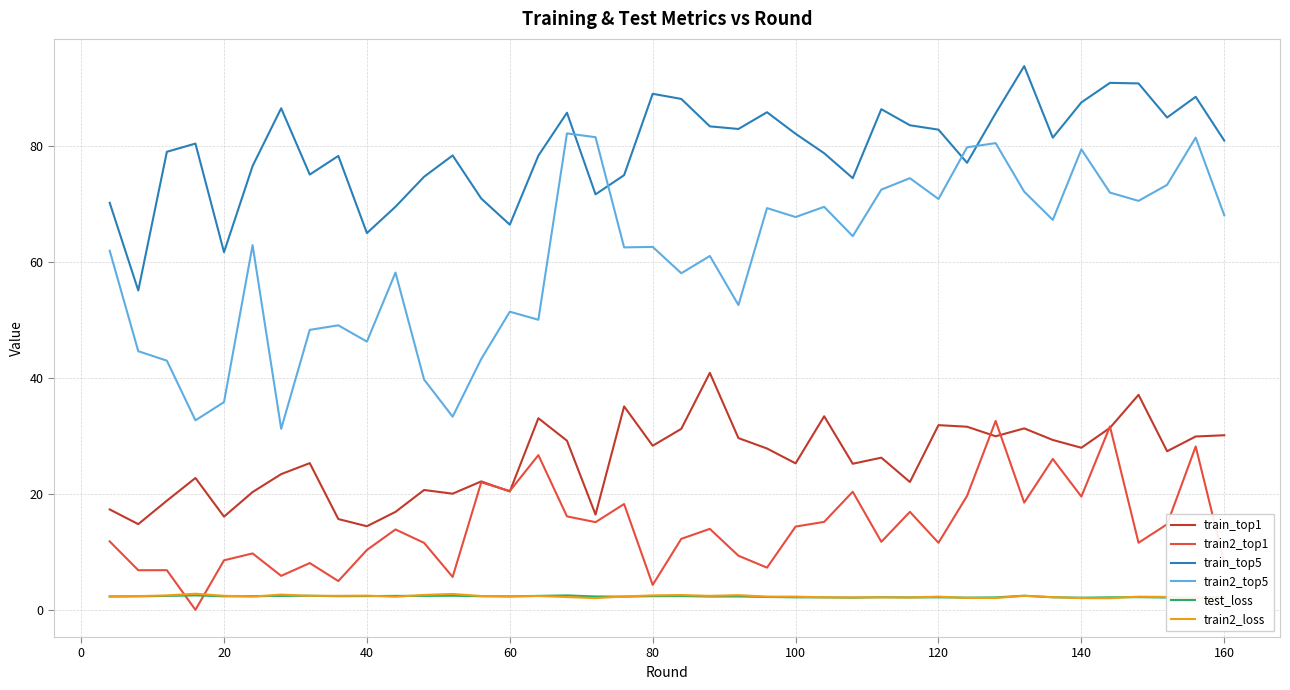

How many data points in train2_top1 are above 13?

20